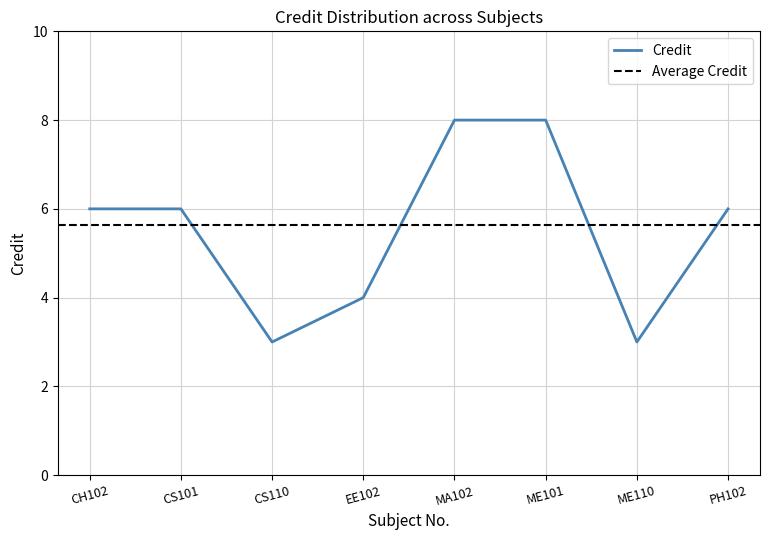

What is the sum of the values at EE102 and CS110?

7